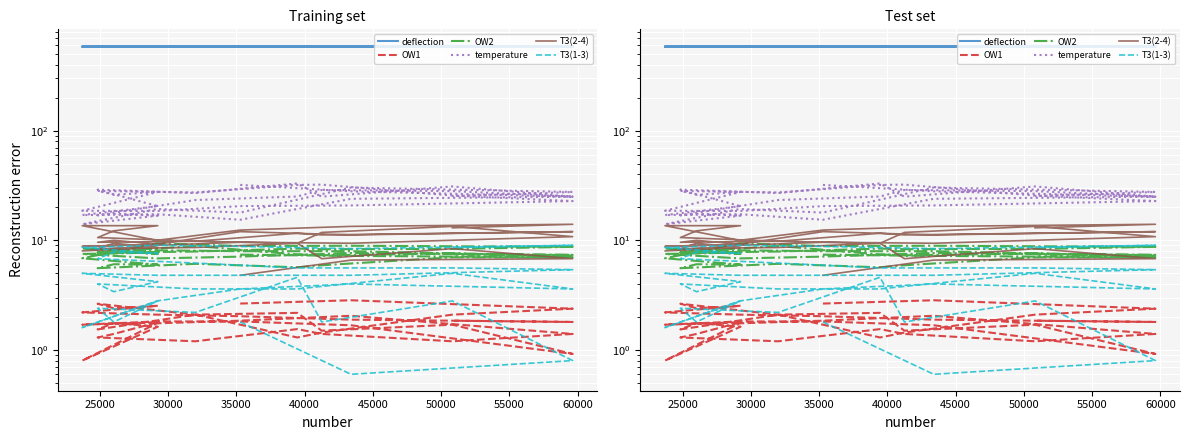

True or false: OW1 and temperature cross at least once.

False